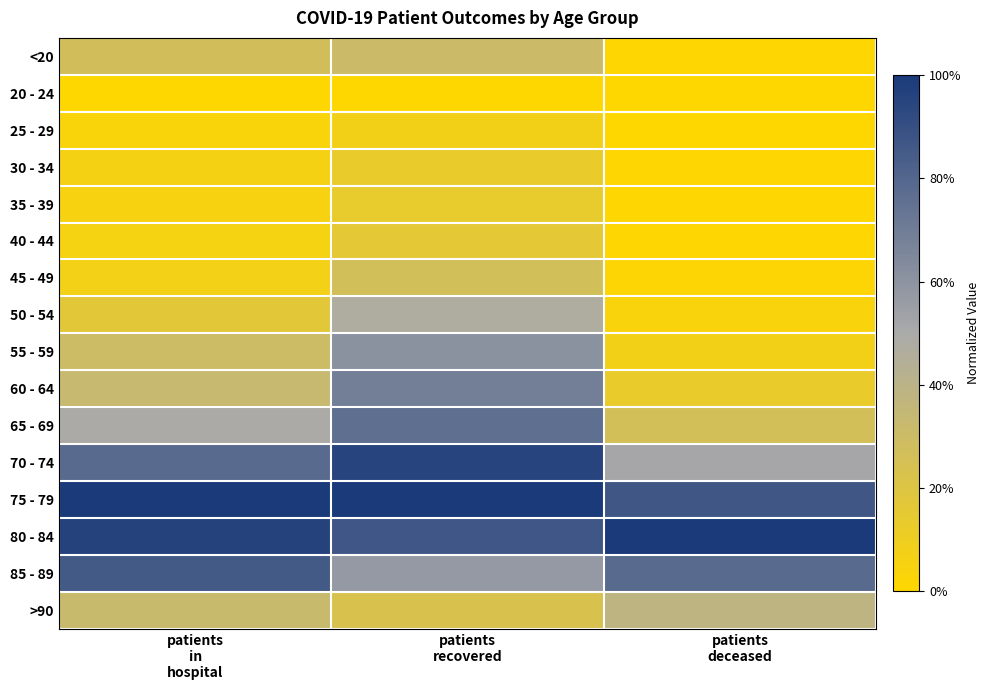

Reading right to left, what are all the values shown in this chart?

<20: patients
deceased=0.0	patients
recovered=0.3	patients
in
hospital=0.3
20 - 24: patients
deceased=0.0	patients
recovered=0.0	patients
in
hospital=0.0
25 - 29: patients
deceased=0.0	patients
recovered=0.1	patients
in
hospital=0.0
30 - 34: patients
deceased=0.0	patients
recovered=0.1	patients
in
hospital=0.1
35 - 39: patients
deceased=0.0	patients
recovered=0.1	patients
in
hospital=0.1
40 - 44: patients
deceased=0.0	patients
recovered=0.2	patients
in
hospital=0.1
45 - 49: patients
deceased=0.0	patients
recovered=0.3	patients
in
hospital=0.1
50 - 54: patients
deceased=0.0	patients
recovered=0.5	patients
in
hospital=0.2
55 - 59: patients
deceased=0.1	patients
recovered=0.6	patients
in
hospital=0.3
60 - 64: patients
deceased=0.1	patients
recovered=0.7	patients
in
hospital=0.3
65 - 69: patients
deceased=0.3	patients
recovered=0.8	patients
in
hospital=0.5
70 - 74: patients
deceased=0.5	patients
recovered=1.0	patients
in
hospital=0.8
75 - 79: patients
deceased=0.9	patients
recovered=1.0	patients
in
hospital=1.0
80 - 84: patients
deceased=1.0	patients
recovered=0.9	patients
in
hospital=1.0
85 - 89: patients
deceased=0.8	patients
recovered=0.6	patients
in
hospital=0.9
>90: patients
deceased=0.4	patients
recovered=0.2	patients
in
hospital=0.3